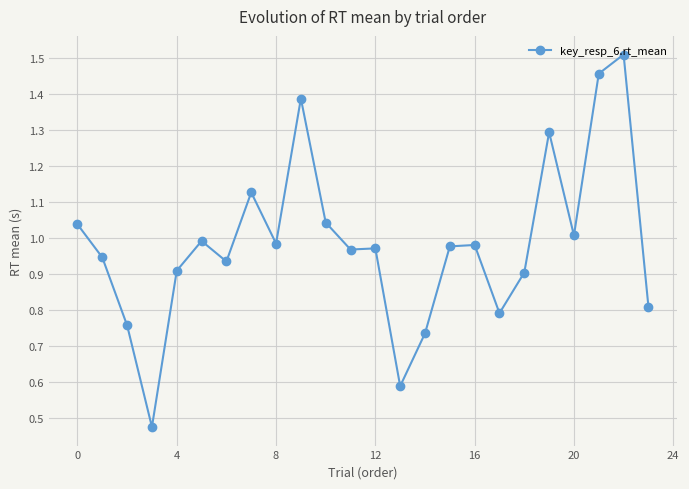

True or false: there are more than 2 points higher than both neighbors.

True